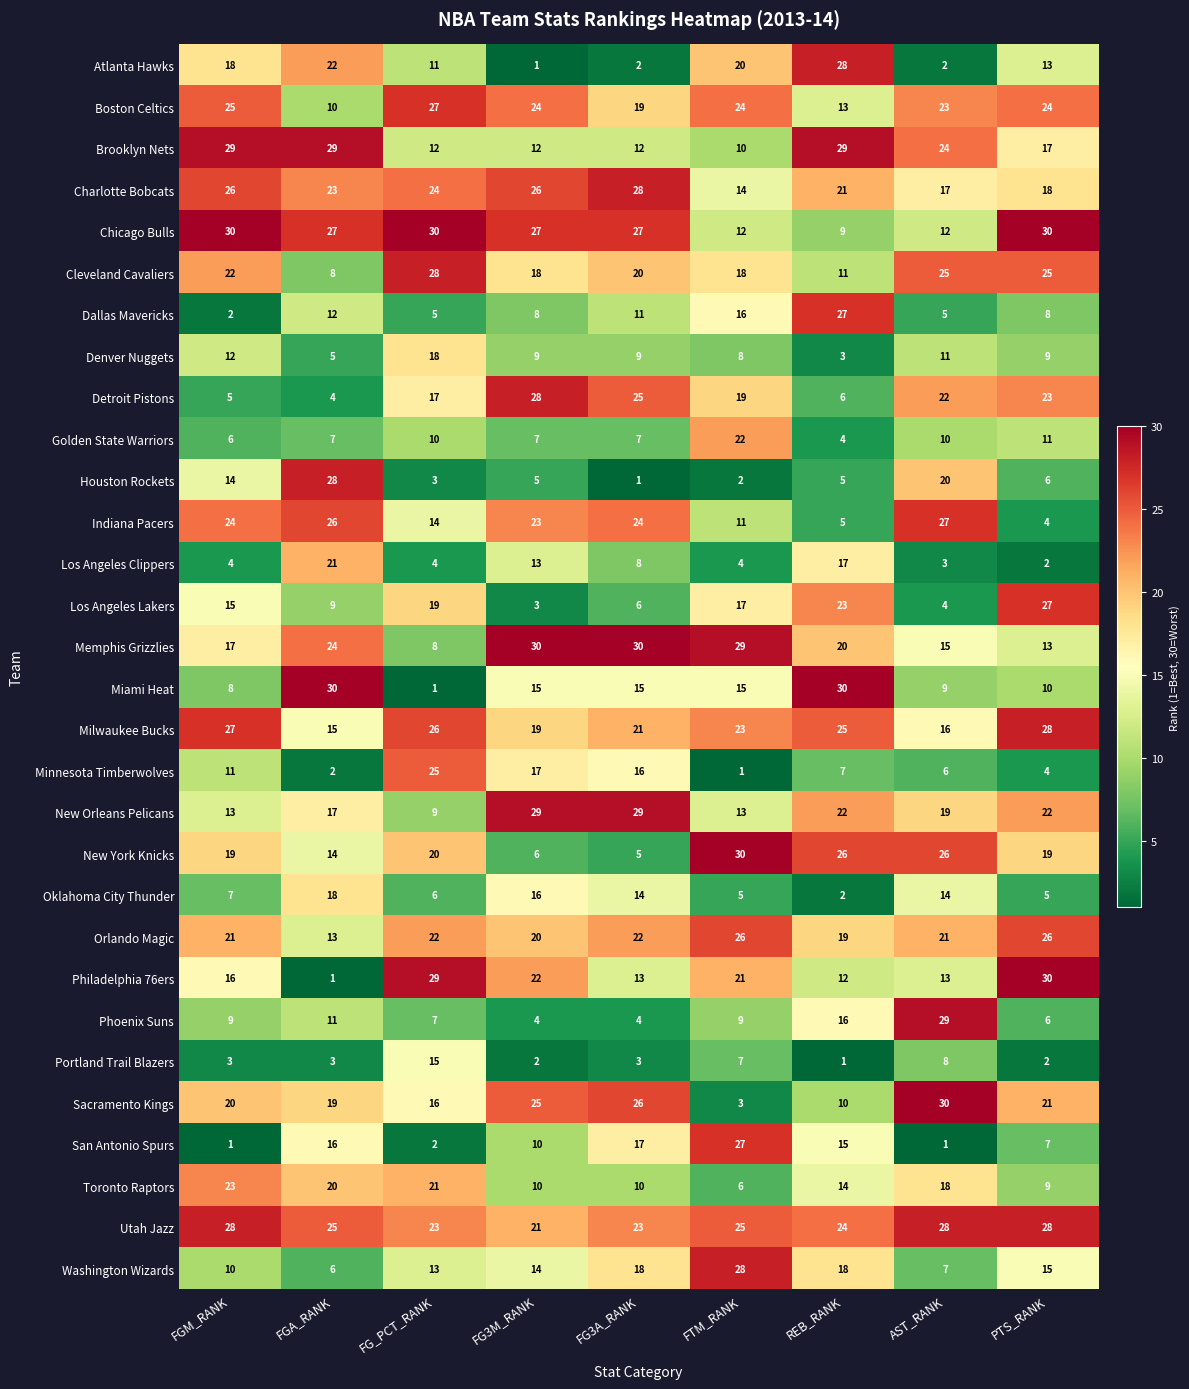

How many values in the Utah Jazz series are below 25?

4